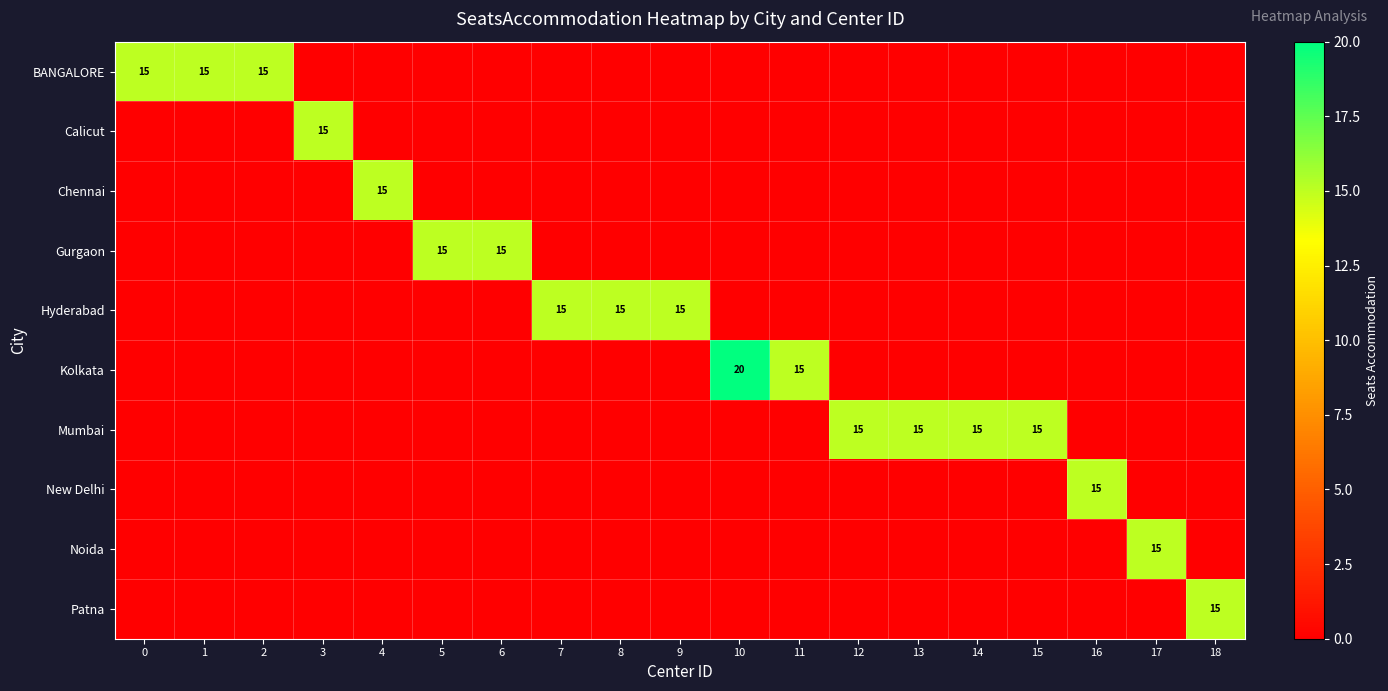

At how many categories does at least one series exceed 15?

1